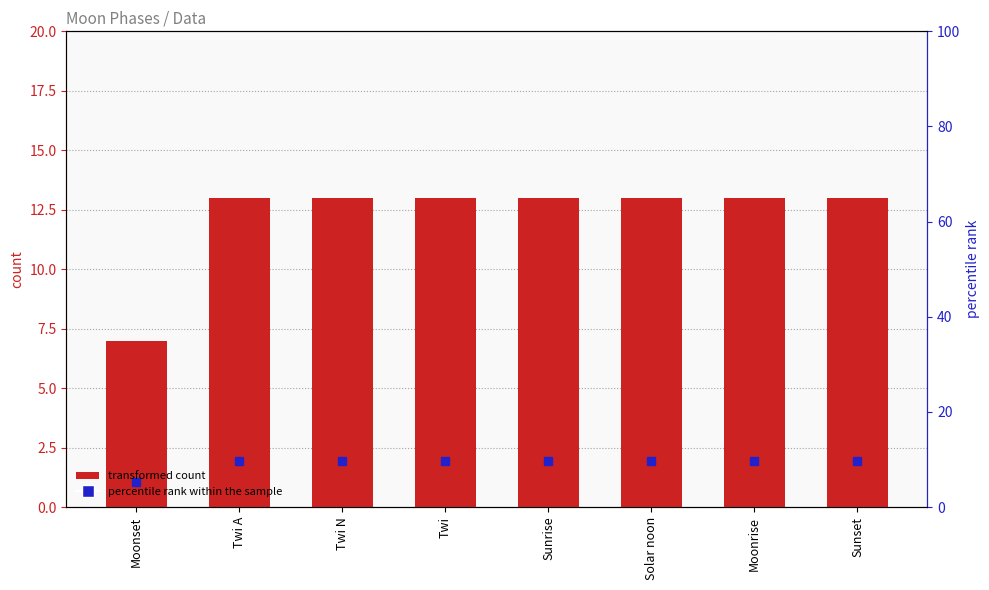

What is the approximate value at Moonset?

7